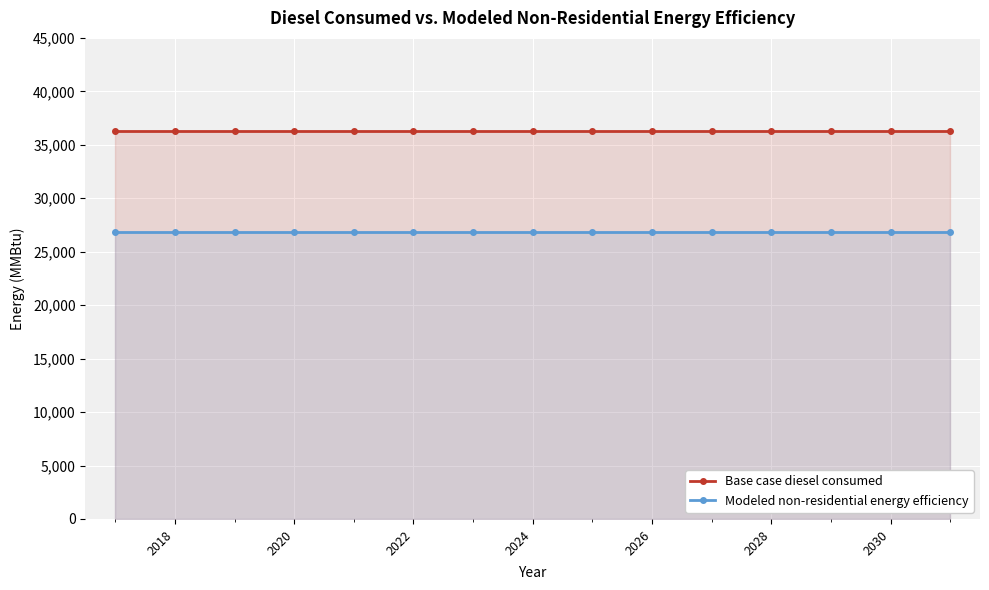

What position from the left is 2018?

2